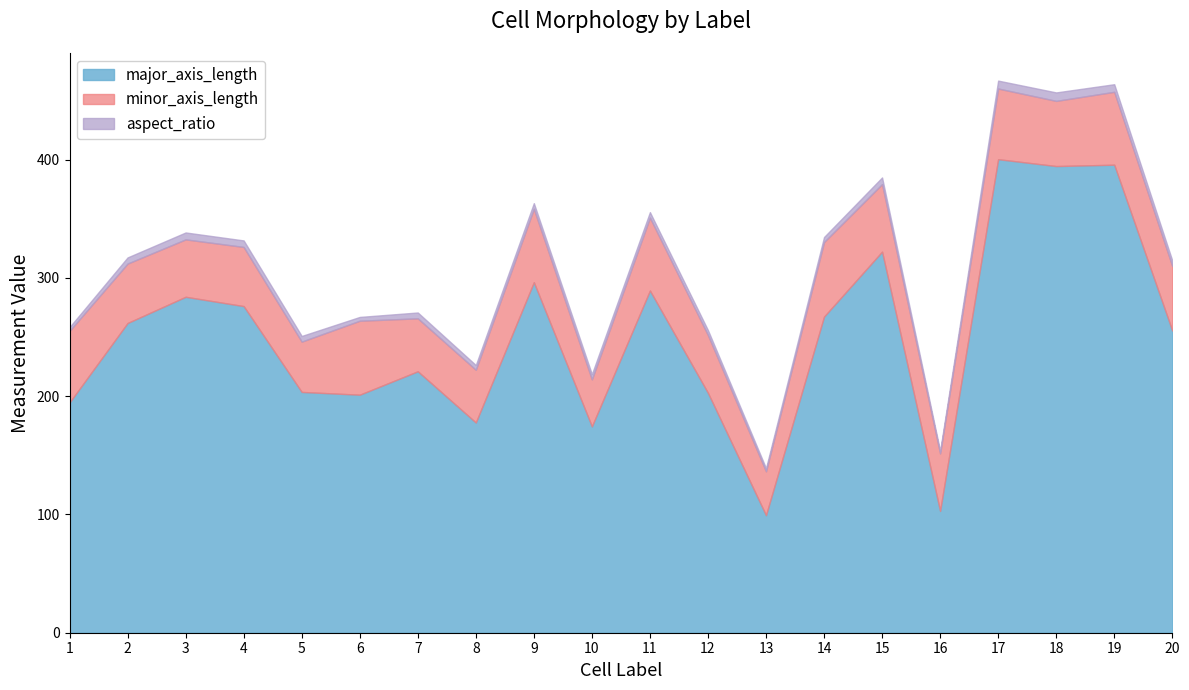

At which category does the chart reach its peak across all series?

17